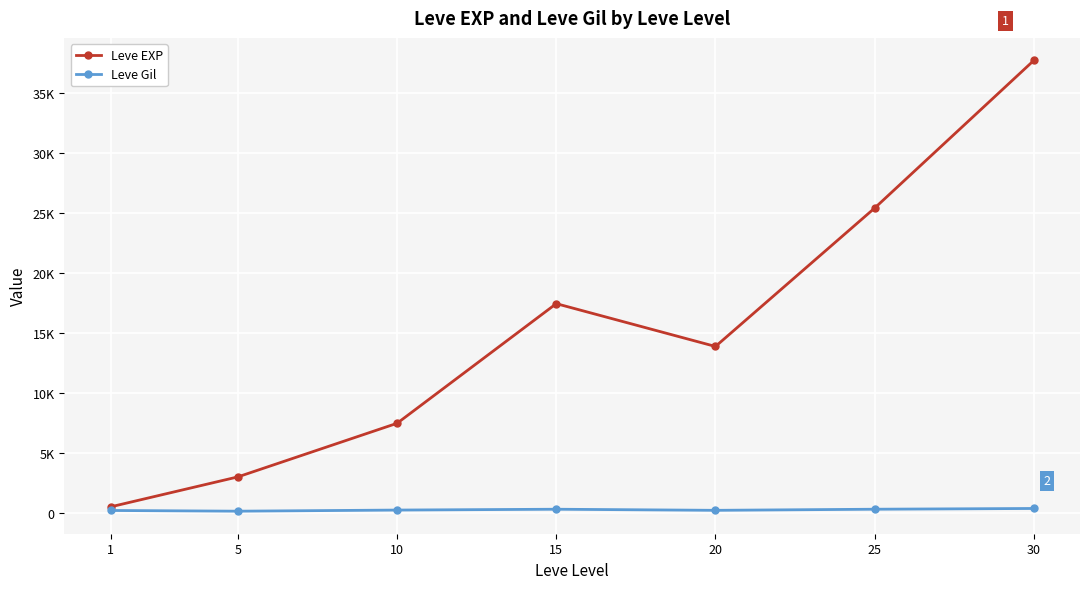

What are all the series names shown in the legend?

Leve EXP, Leve Gil